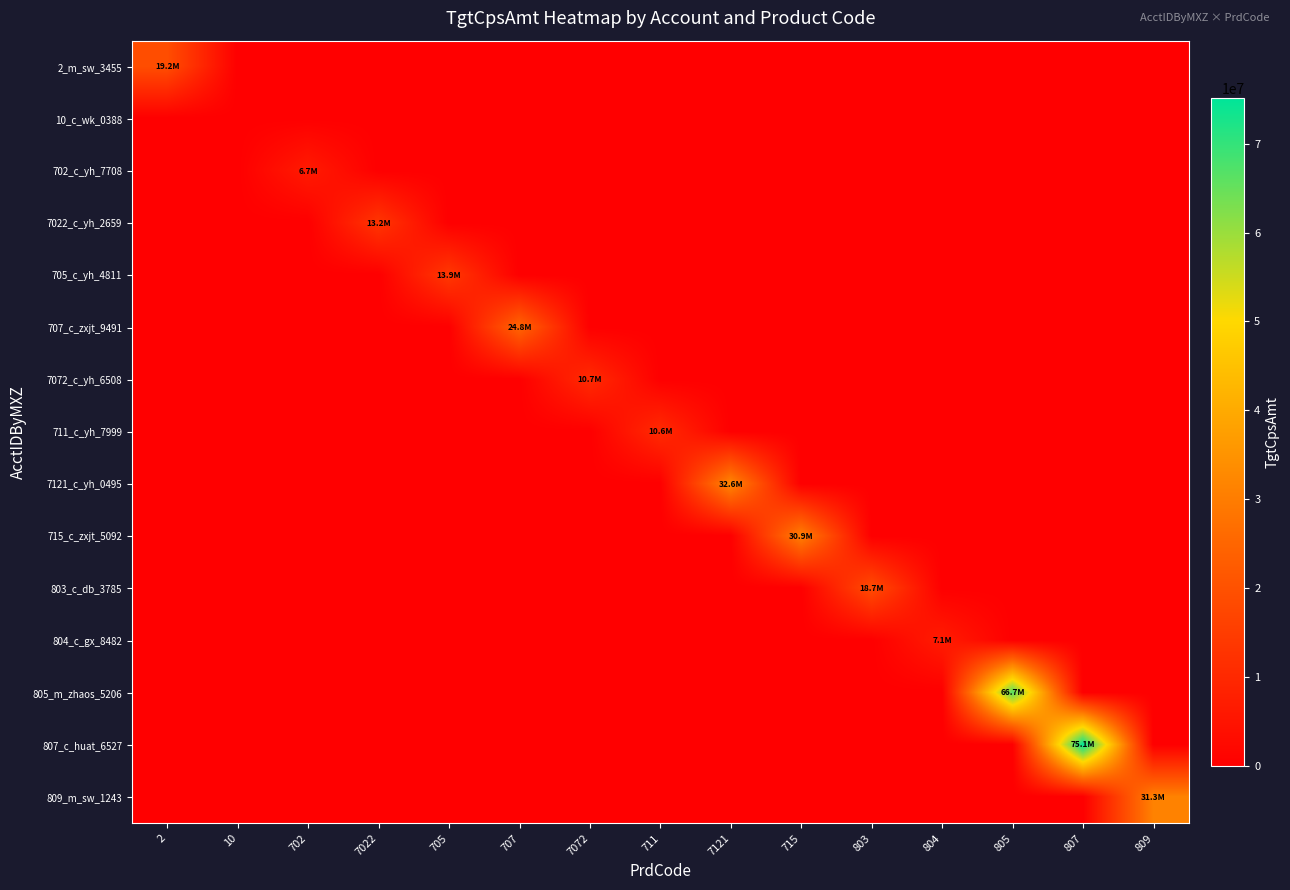

Which series changed the most between 803 and 804?

803_c_db_3785